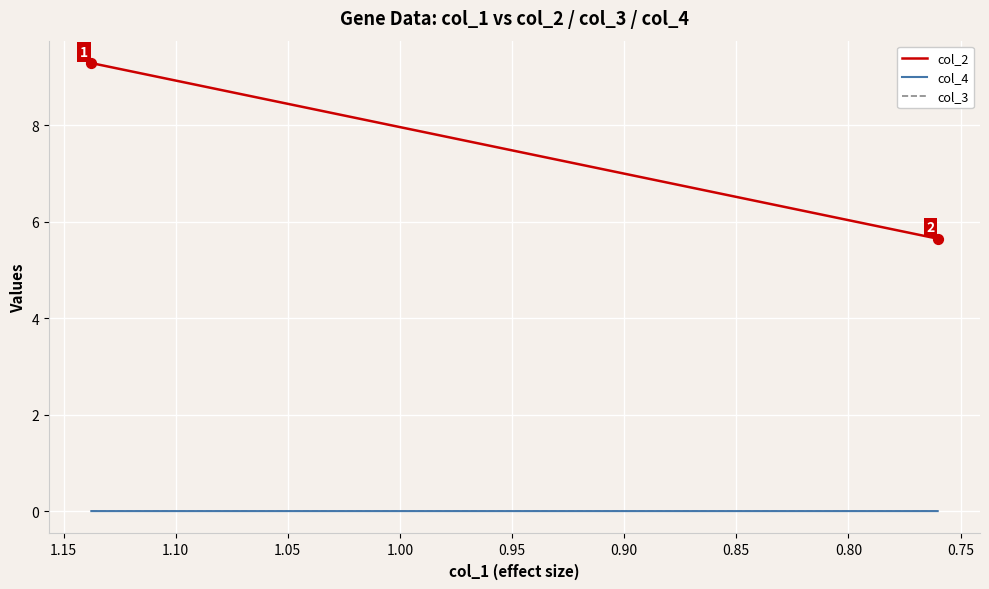

Which series has the largest total across all categories?

col_2